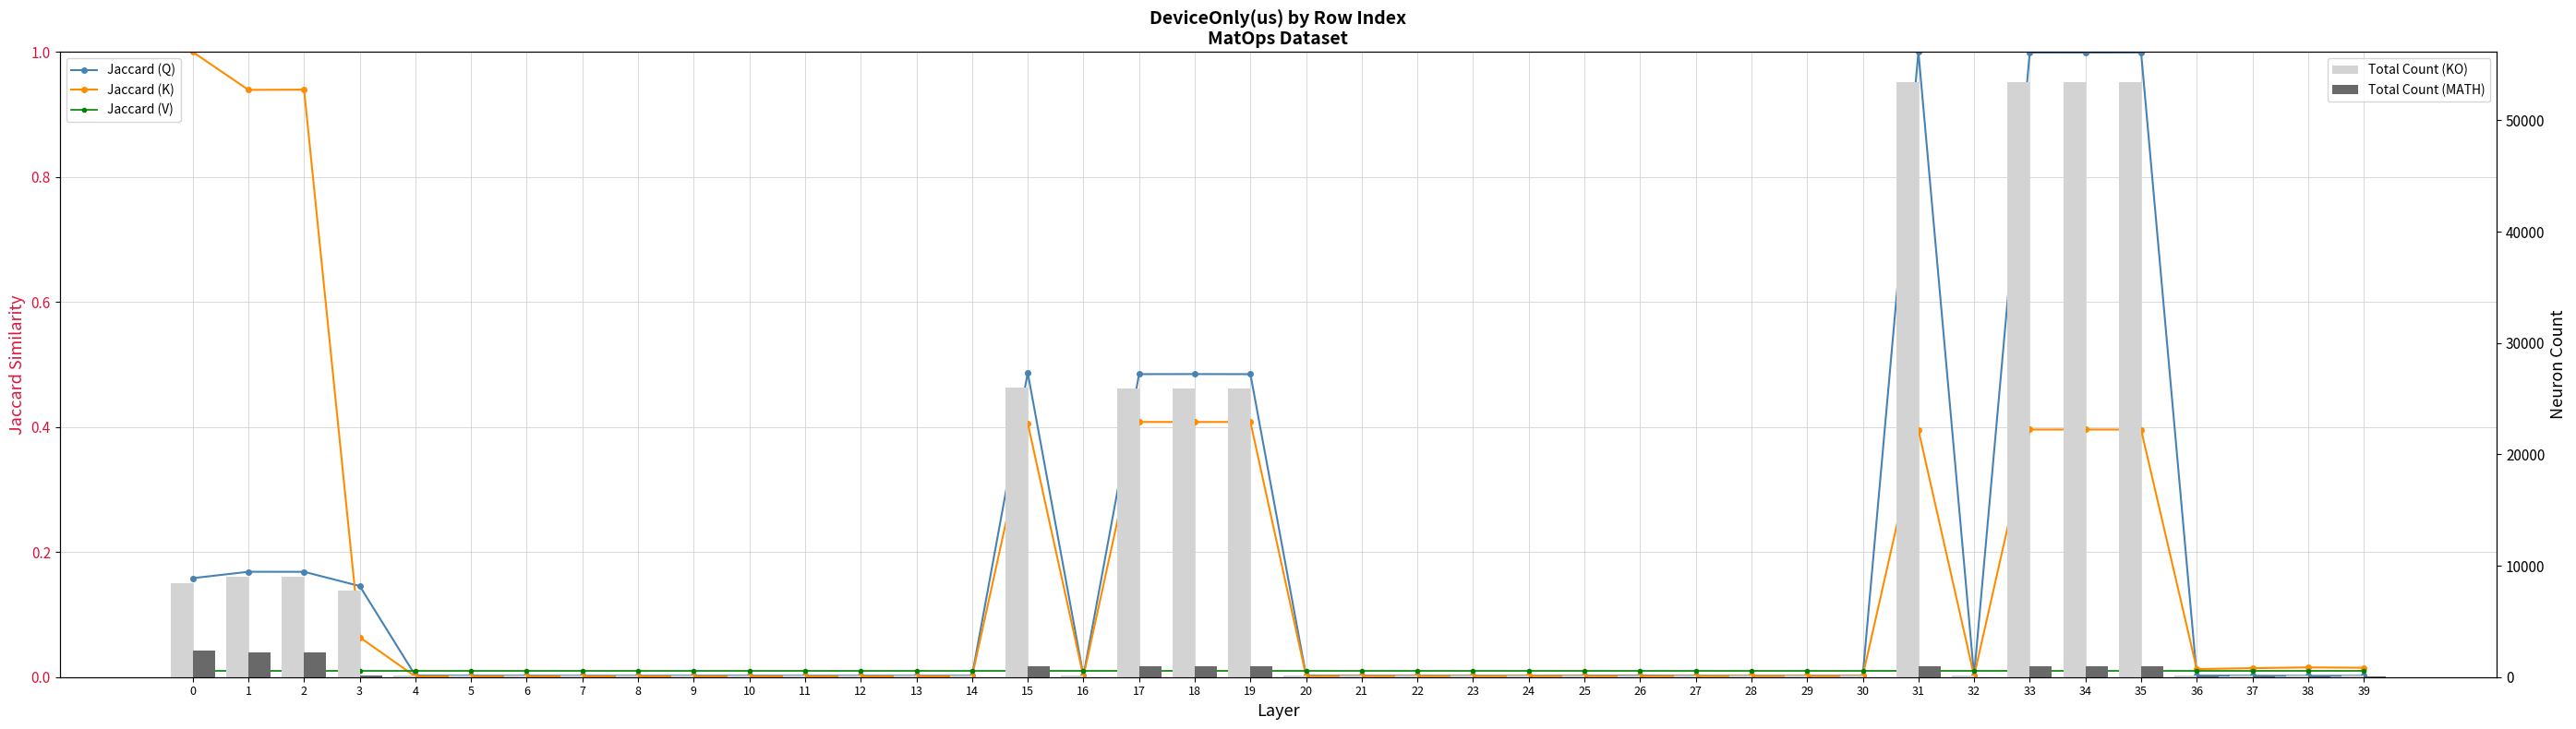

Rank the series at 1 from lowest to highest value.

Jaccard (V), Jaccard (Q), Jaccard (K), Total Count (MATH), Total Count (KO)